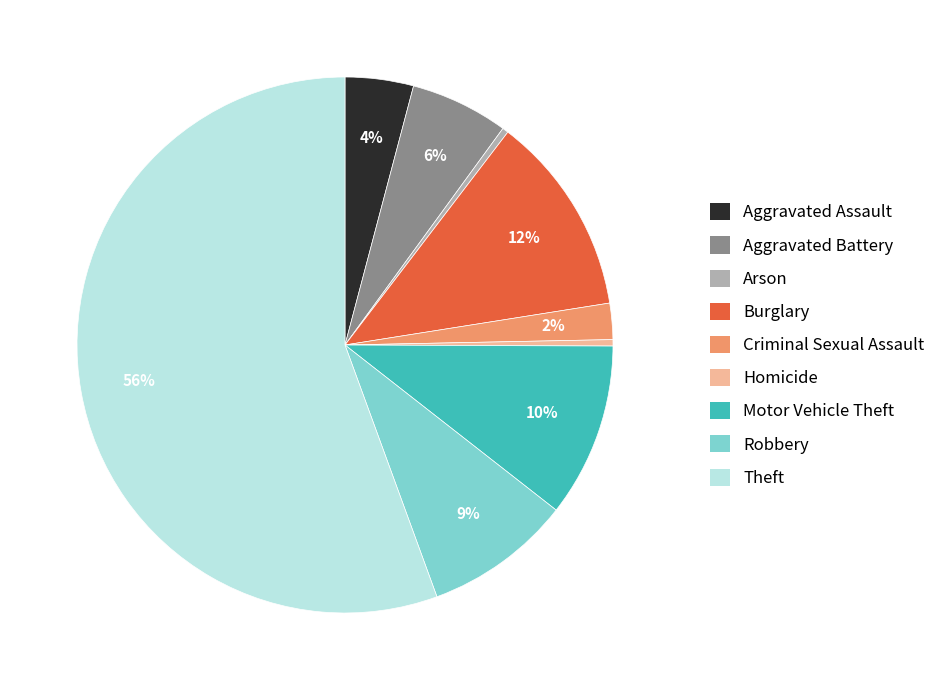

Between Robbery and Homicide, which is larger?

Robbery